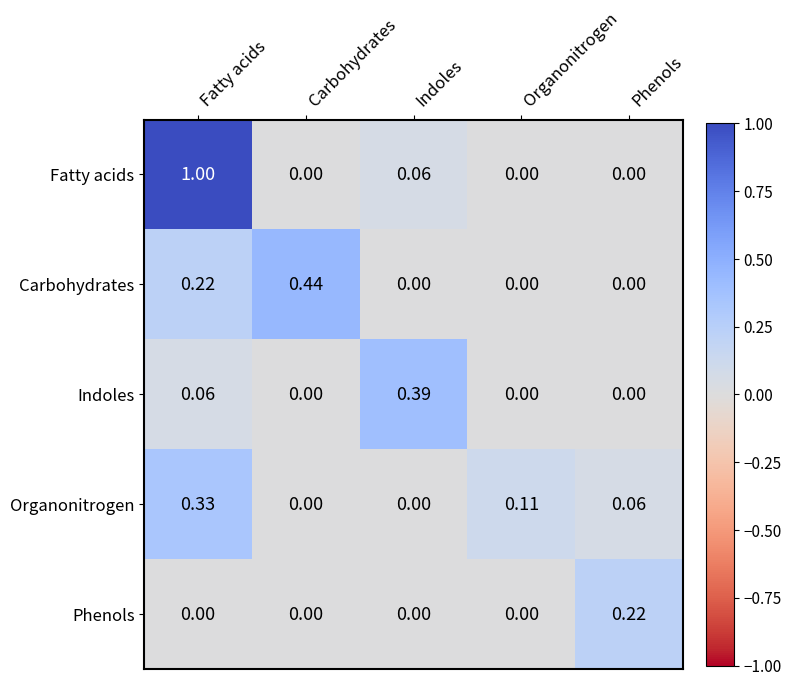

How many series are shown in this chart?

5